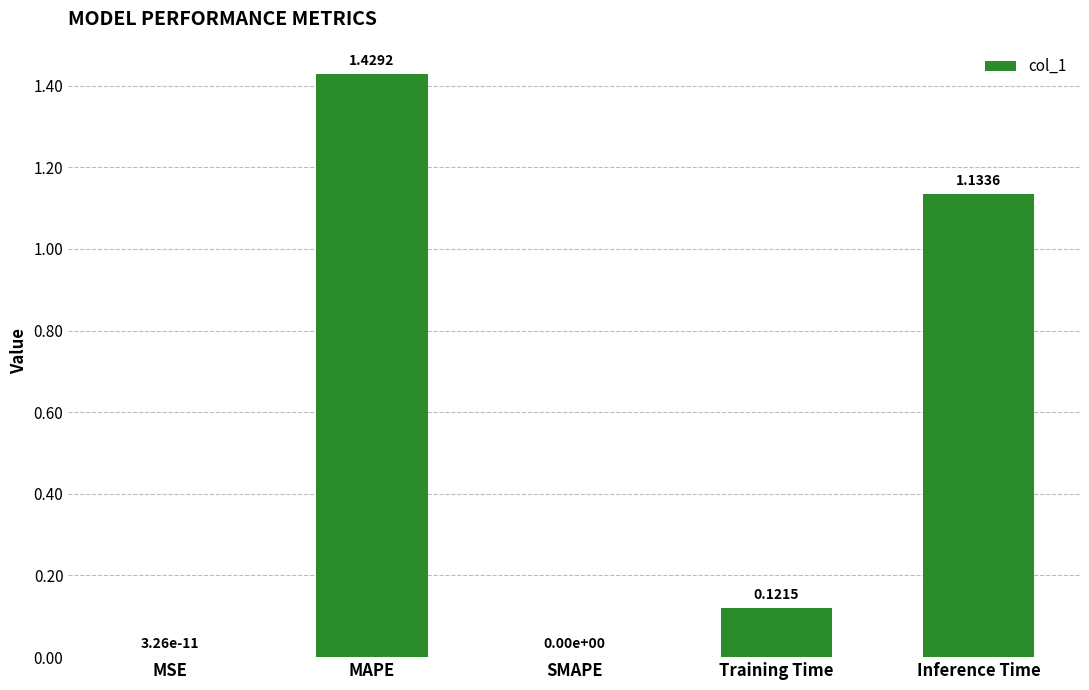

Which label corresponds to the largest value in the chart?

MAPE